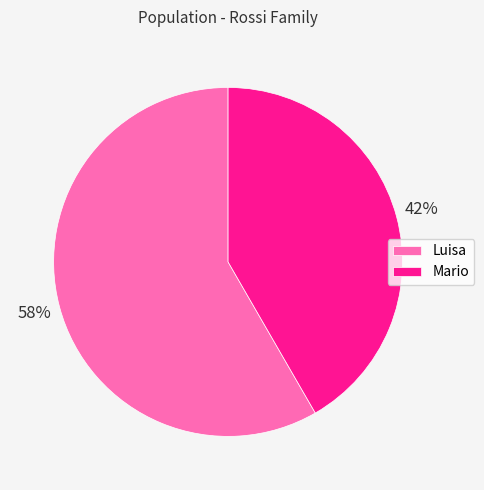

To the nearest percent, what is the combined percentage of Mario and Luisa?

100%